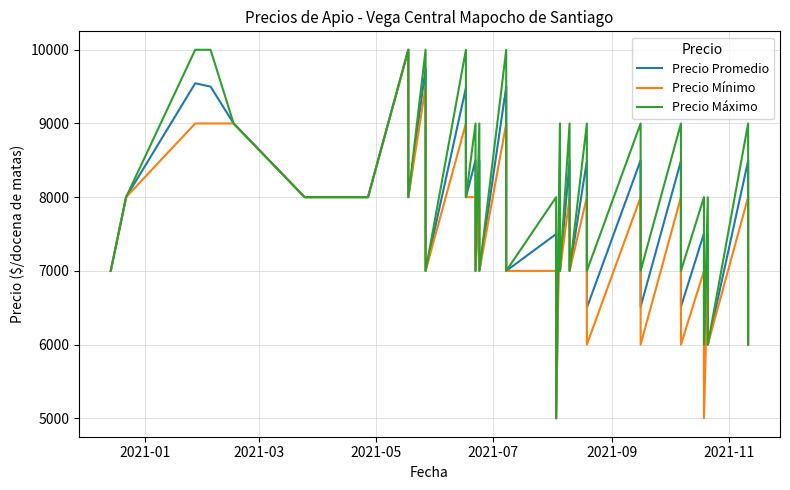

Does the chart display data point markers on the line(s)?

No